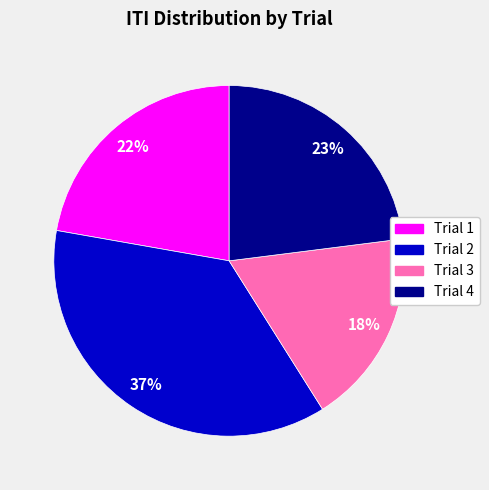

What is the ratio of the value at Trial 3 to the value at Trial 4?

0.8